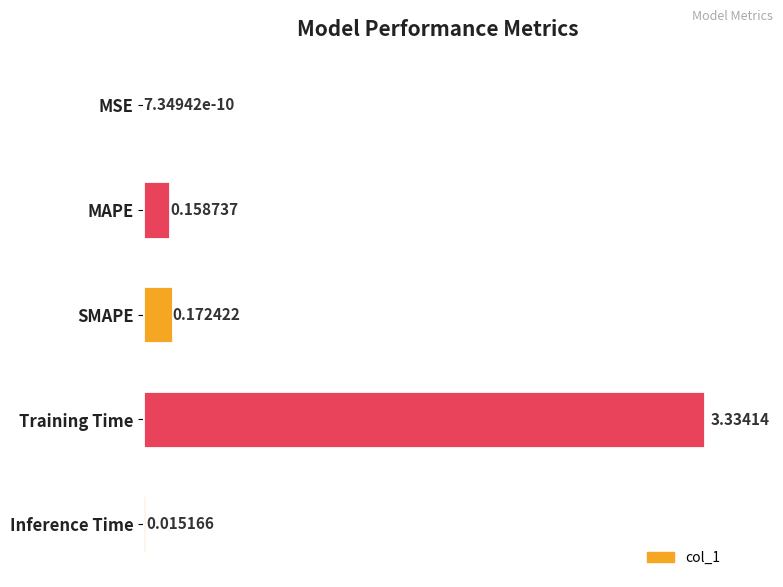

At which category does the chart reach its peak across all series?

Training Time